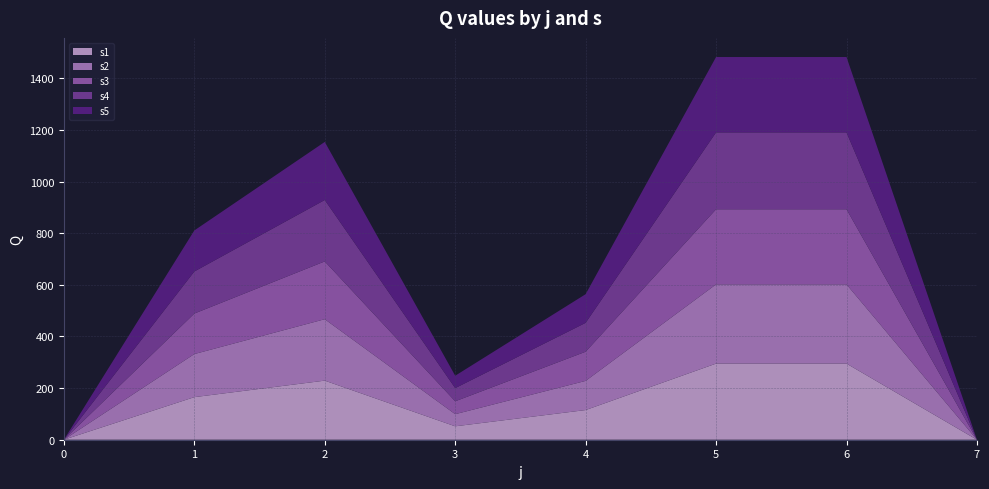

Reading left to right, list all the values displayed in this chart.

s1: 0=0	1=165	2=229	3=52	4=115	5=295	6=295	7=0
s2: 0=0	1=167	2=238	3=47	4=113	5=307	6=307	7=0
s3: 0=0	1=157	2=224	3=50	4=113	5=291	6=291	7=0
s4: 0=0	1=163	2=238	3=51	4=112	5=298	6=298	7=0
s5: 0=0	1=159	2=225	3=48	4=111	5=292	6=292	7=0